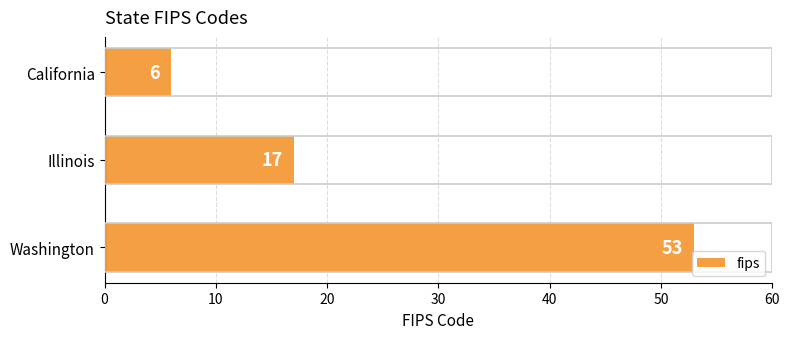

At which label is the value closest to 29?

Illinois